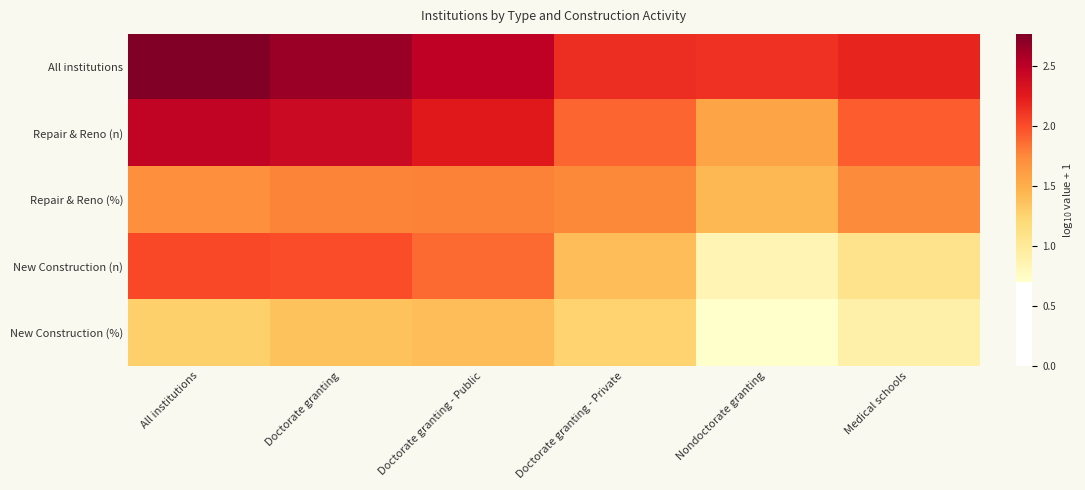

Reading left to right, extract all data points from this chart.

All institutions: All institutions=2.8	Doctorate granting=2.7	Doctorate granting - Public=2.5	Doctorate granting - Private=2.1	Nondoctorate granting=2.1	Medical schools=2.2
Repair & Reno (n): All institutions=2.5	Doctorate granting=2.4	Doctorate granting - Public=2.3	Doctorate granting - Private=1.9	Nondoctorate granting=1.6	Medical schools=1.9
Repair & Reno (%): All institutions=1.7	Doctorate granting=1.8	Doctorate granting - Public=1.8	Doctorate granting - Private=1.8	Nondoctorate granting=1.4	Medical schools=1.7
New Construction (n): All institutions=2.0	Doctorate granting=2.0	Doctorate granting - Public=1.9	Doctorate granting - Private=1.4	Nondoctorate granting=0.8	Medical schools=1.1
New Construction (%): All institutions=1.3	Doctorate granting=1.4	Doctorate granting - Public=1.4	Doctorate granting - Private=1.3	Nondoctorate granting=0.7	Medical schools=0.9